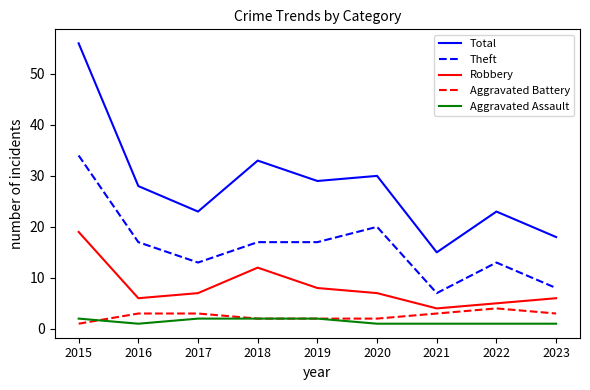

What is the total value across all series at 2017?

48